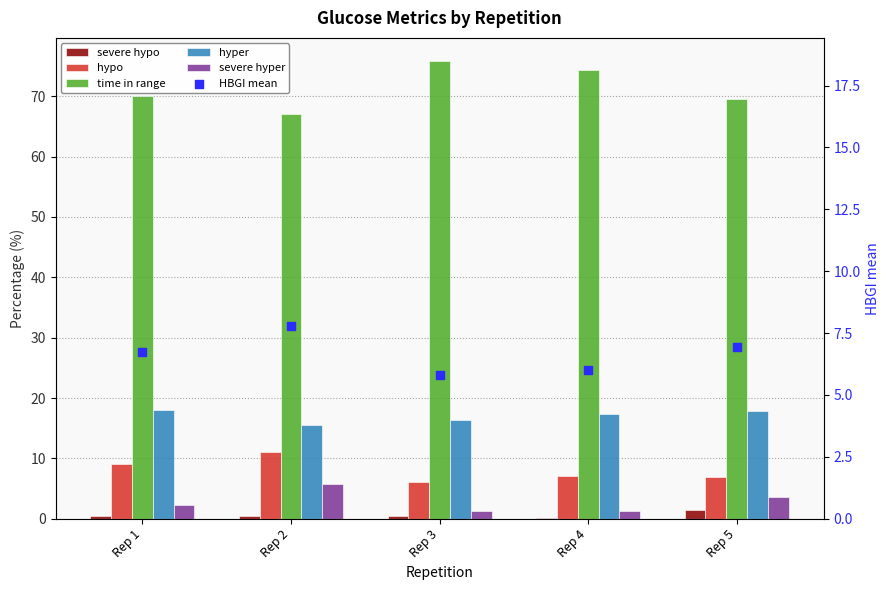

What are all the series names shown in the legend?

severe hypo, hypo, time in range, hyper, severe hyper, HBGI mean